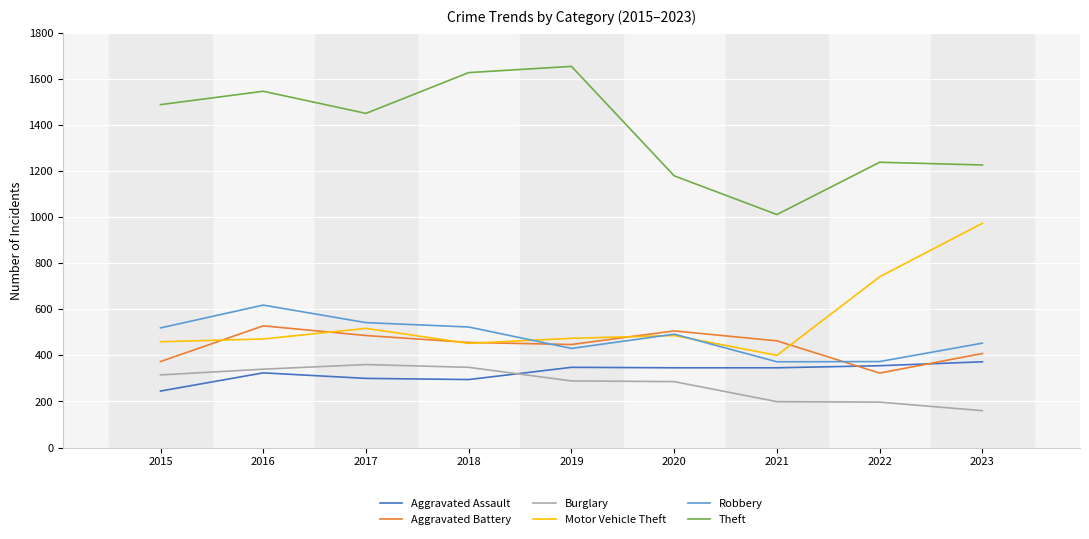

Is it true that Aggravated Battery equals 221 at 2017?

False